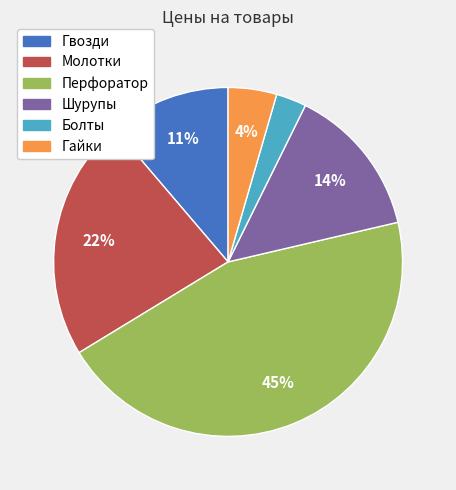

True or false: Шурупы accounts for 26% of the total.

False